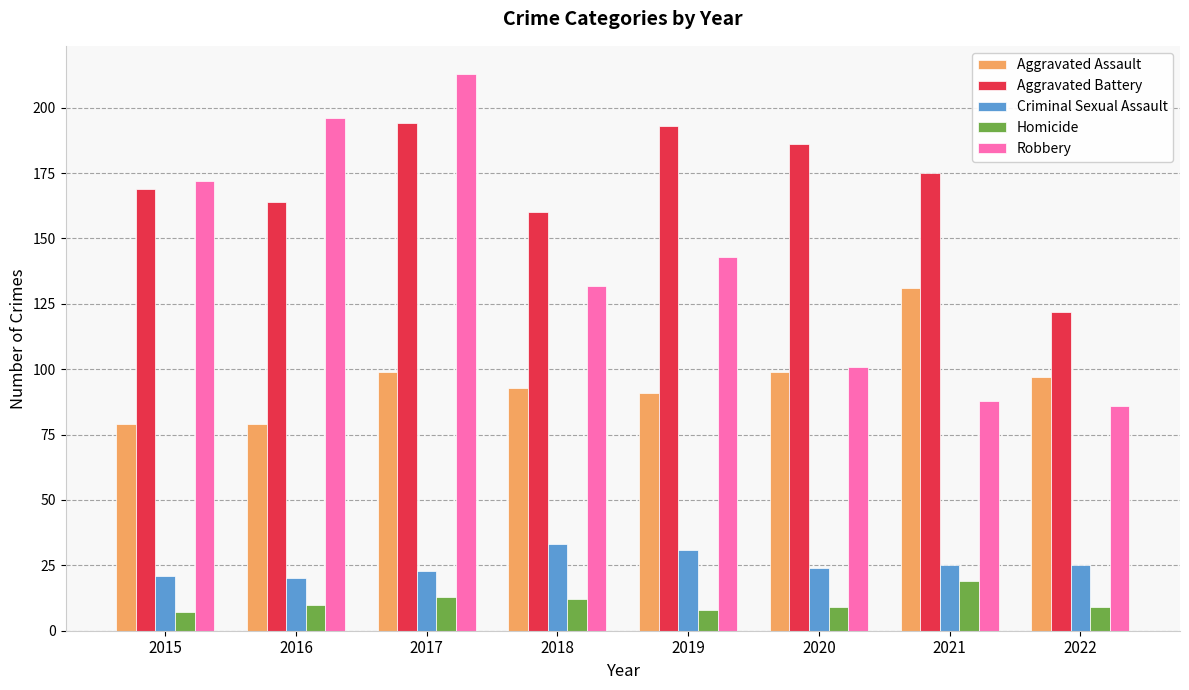

The value of Aggravated Battery at 2020 is 71. True or false?

False